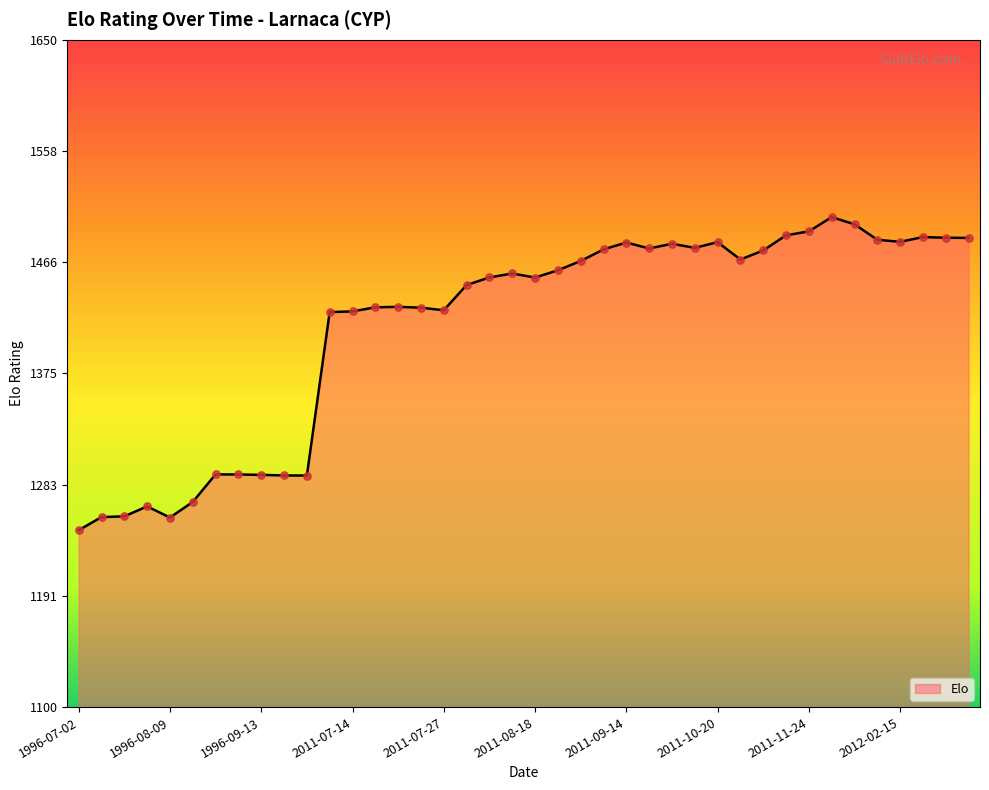

What is the minimum value shown in the chart?

1245.8